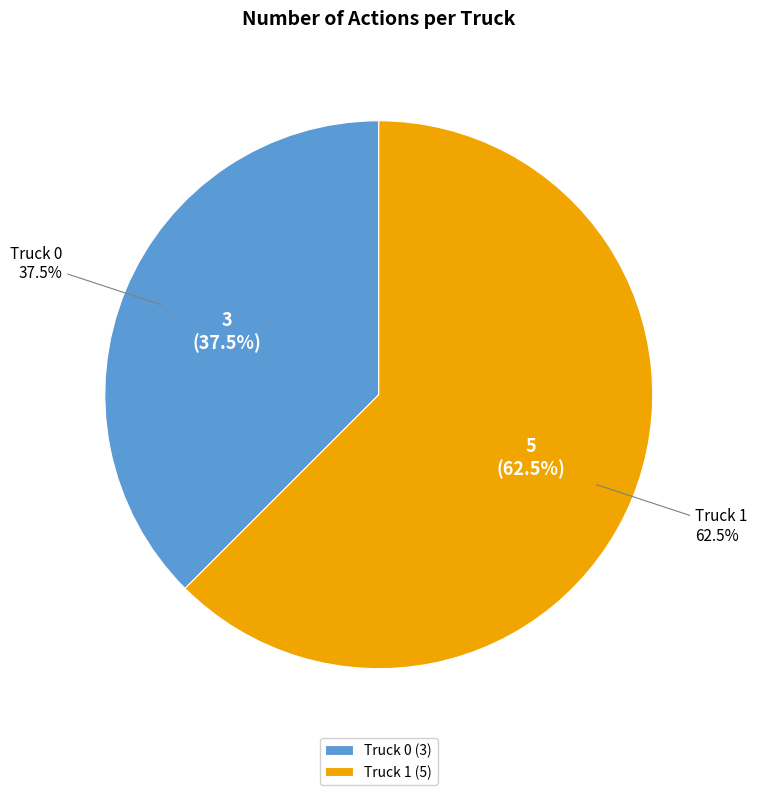

How many segments does this pie chart have?

2